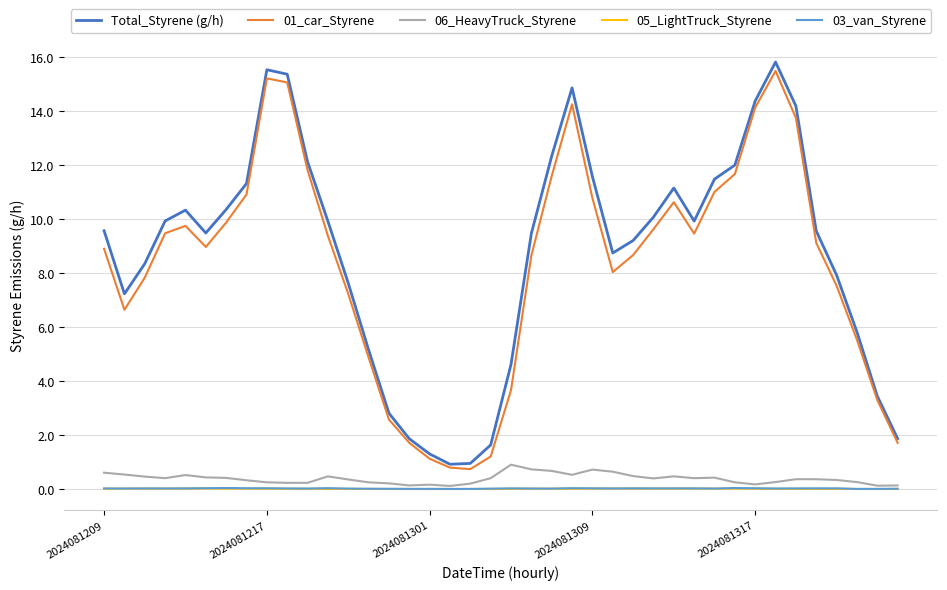

Which series has the widest spread of values?

Total_Styrene (g/h)